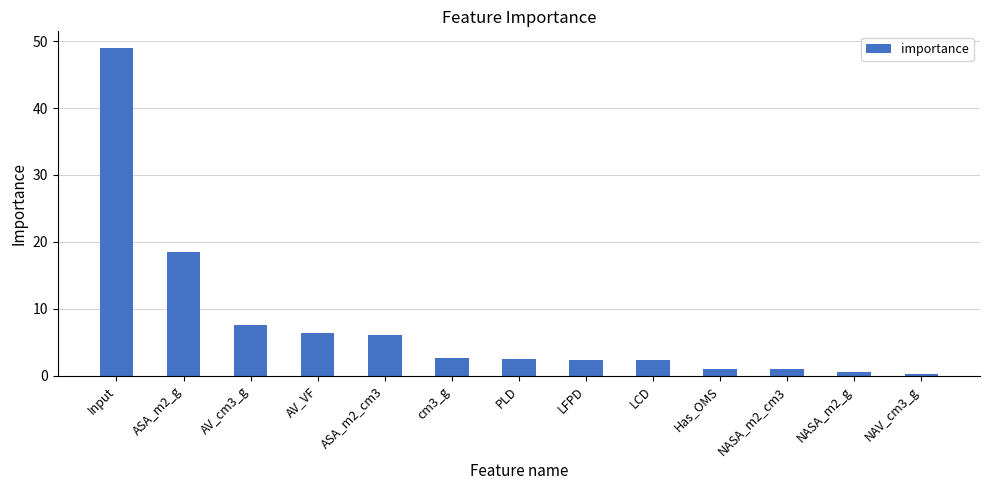

What is the difference between the maximum and minimum values?

48.8